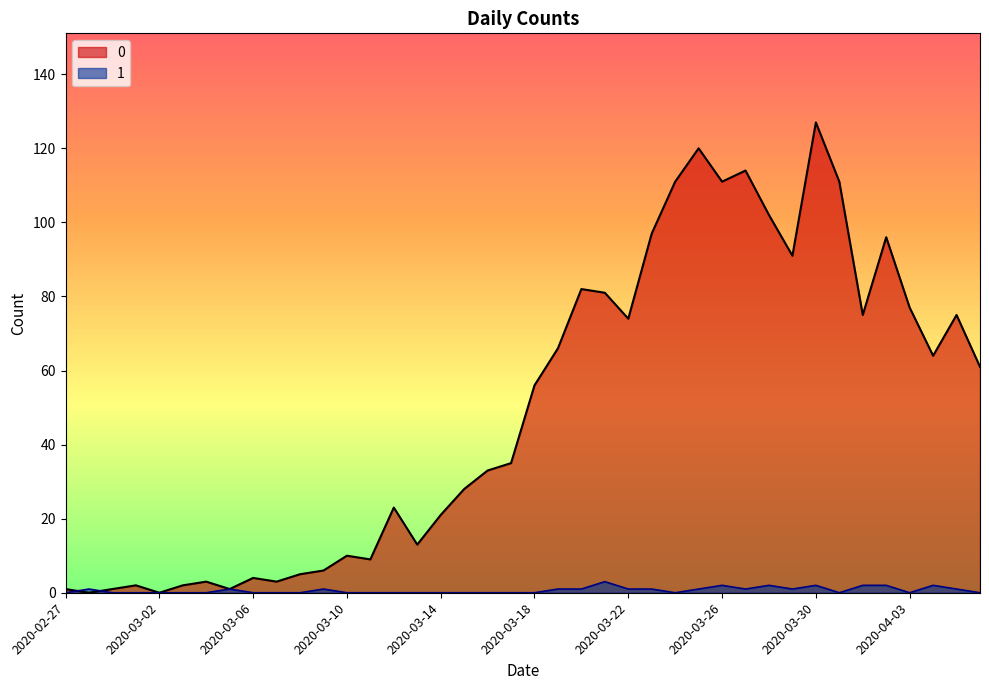

Which category has the highest value in the 1 series?

2020-03-21